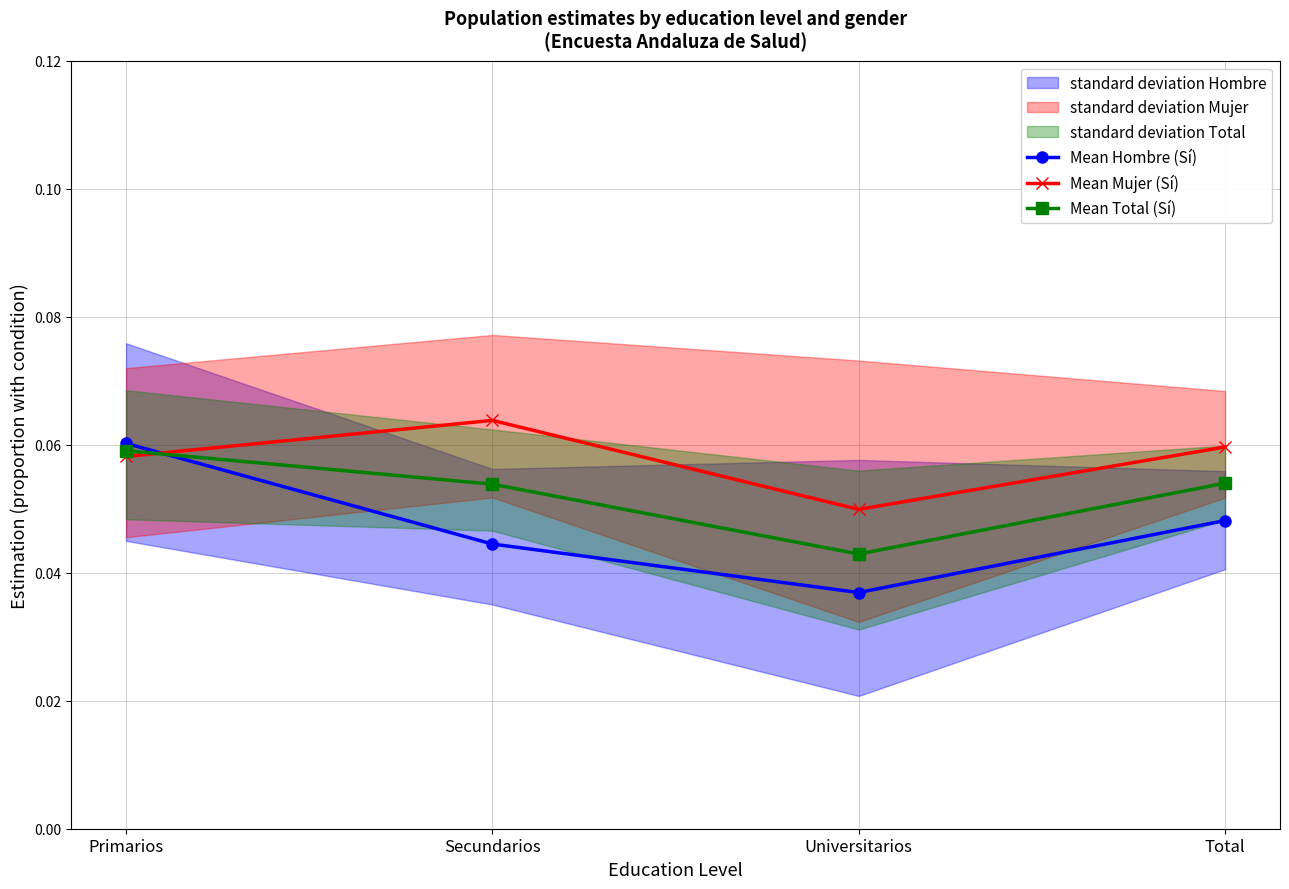

At which category does Mean Total (Sí) reach its first local valley?

Universitarios